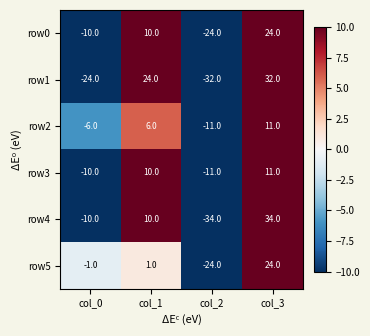

What is the total value across all series at col_2?

-136